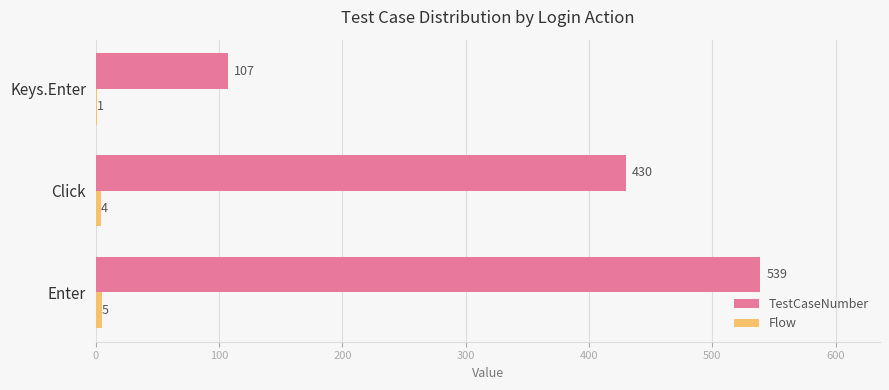

How many series are shown in this chart?

2